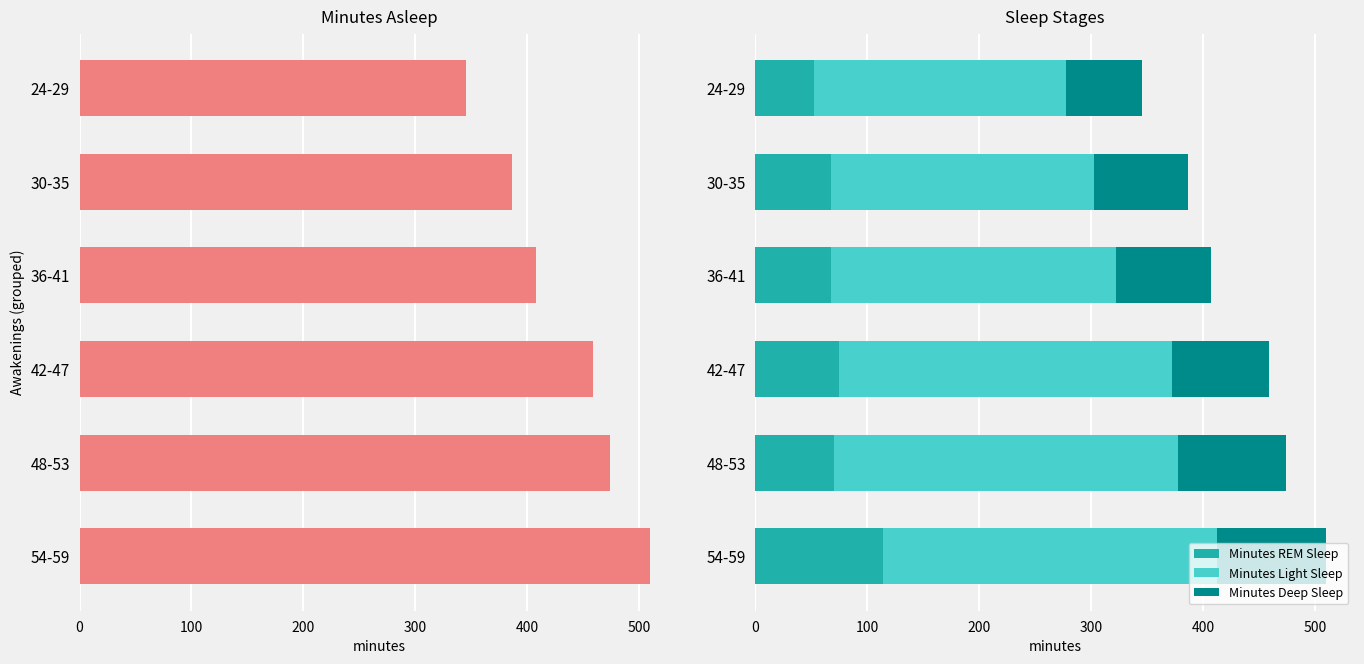

What is the difference between the maximum and minimum values in the Minutes Asleep series?

164.0